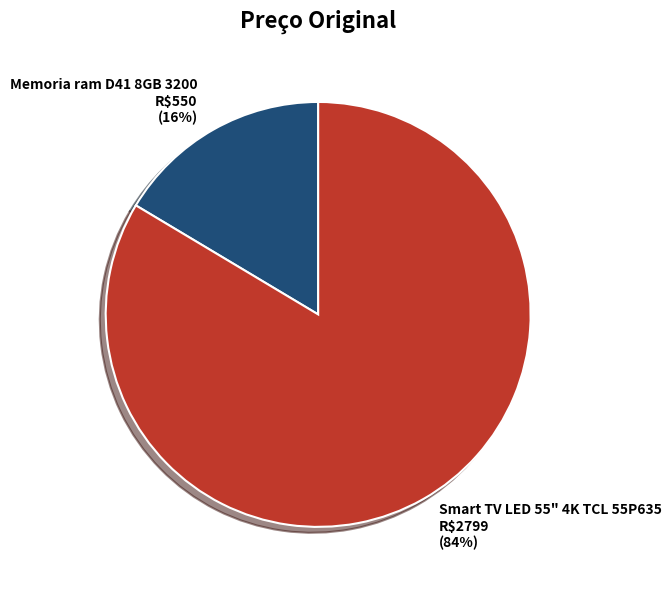

To the nearest percent, what is the average slice percentage?

50%